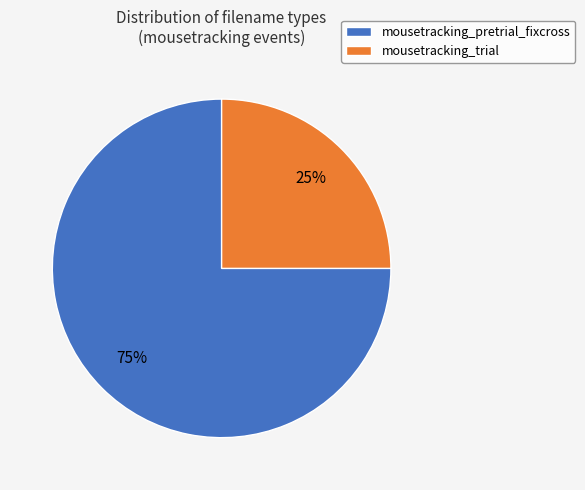

True or false: mousetracking_pretrial_fixcross accounts for 61% of the total.

False